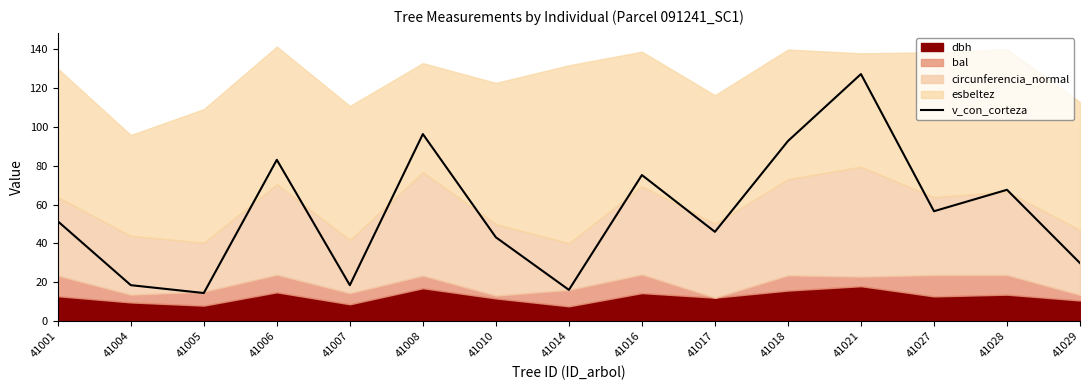

True or false: there are more than 1 points higher than both neighbors.

True